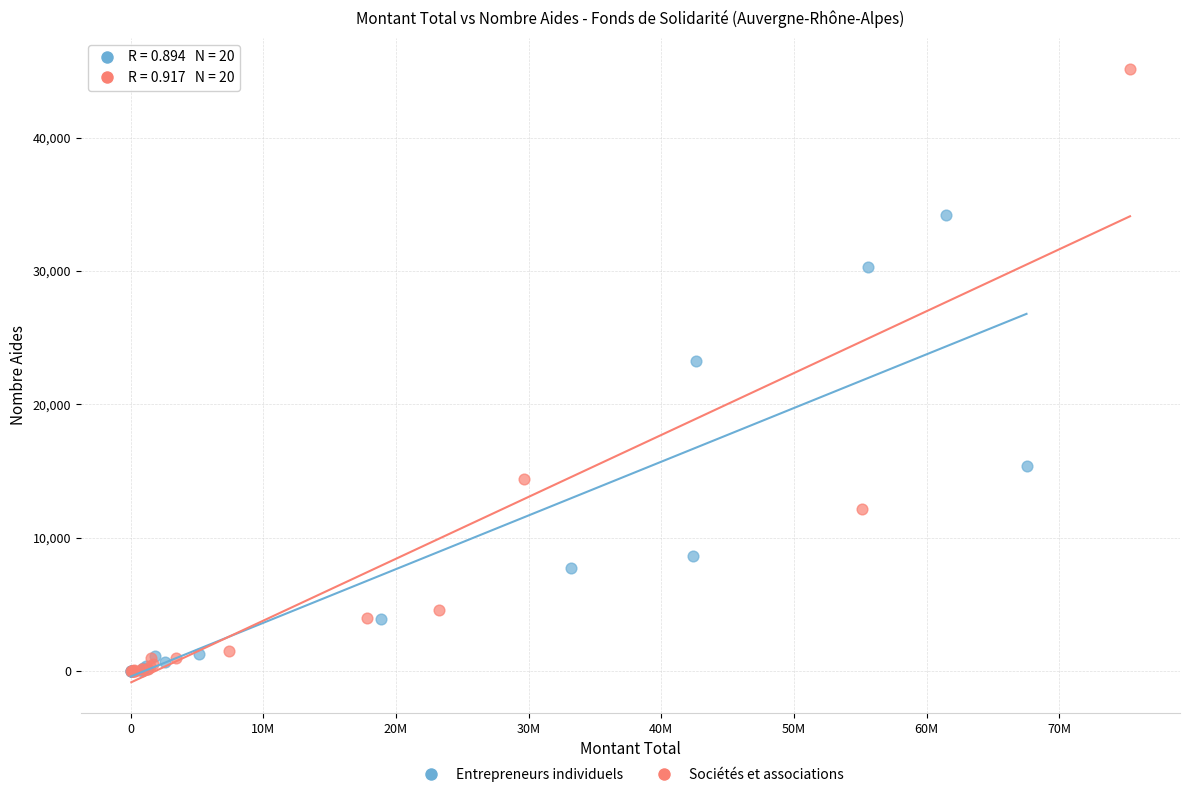

Which series has the widest spread of Y values?

Sociétés et associations